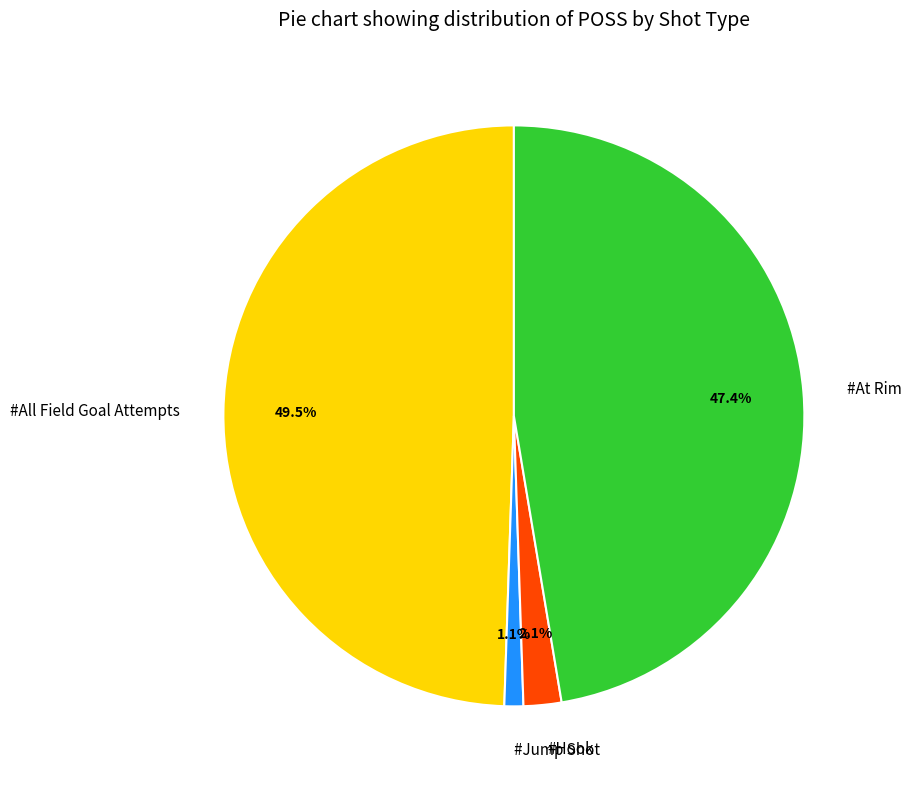

Which has a higher value, #Jump Shot or #All Field Goal Attempts?

#All Field Goal Attempts